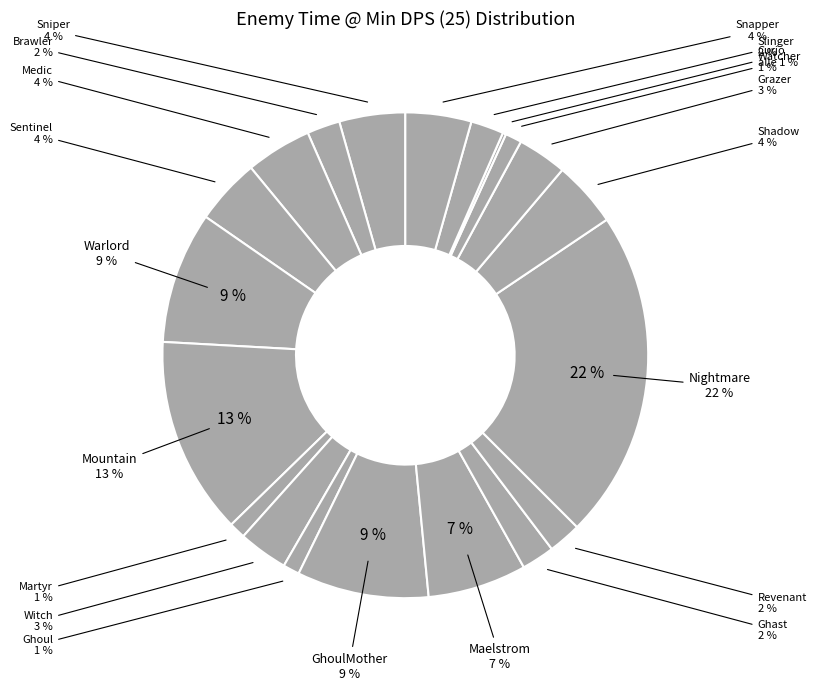

To the nearest percent, what percentage of the pie is Witch?

3%